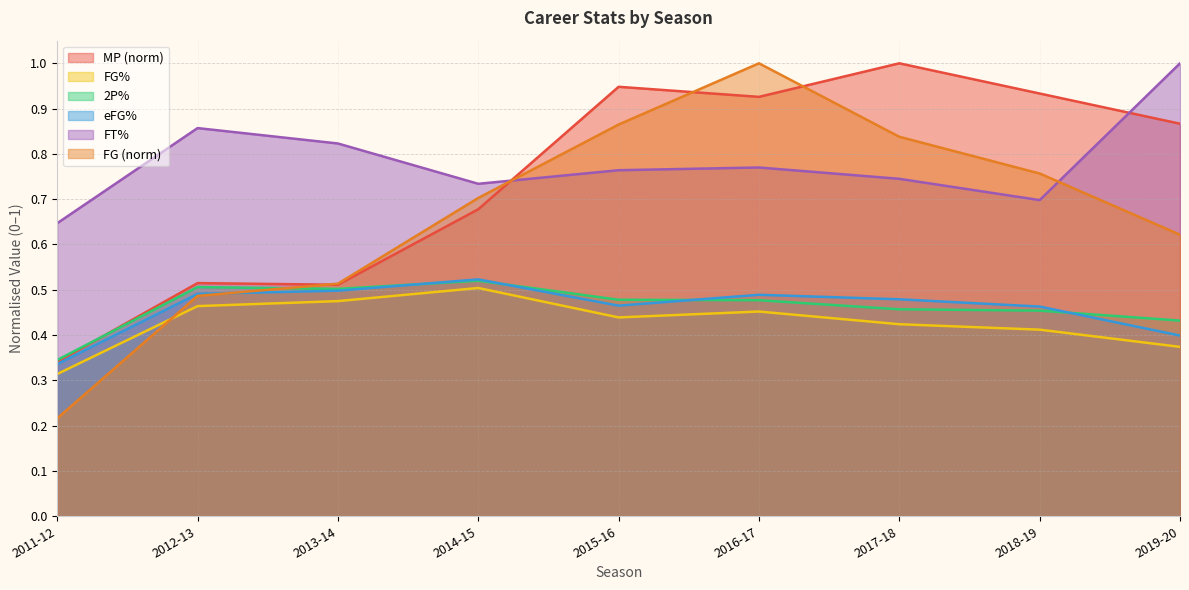

What are all the series names shown in the legend?

MP (norm), FG%, 2P%, eFG%, FT%, FG (norm)